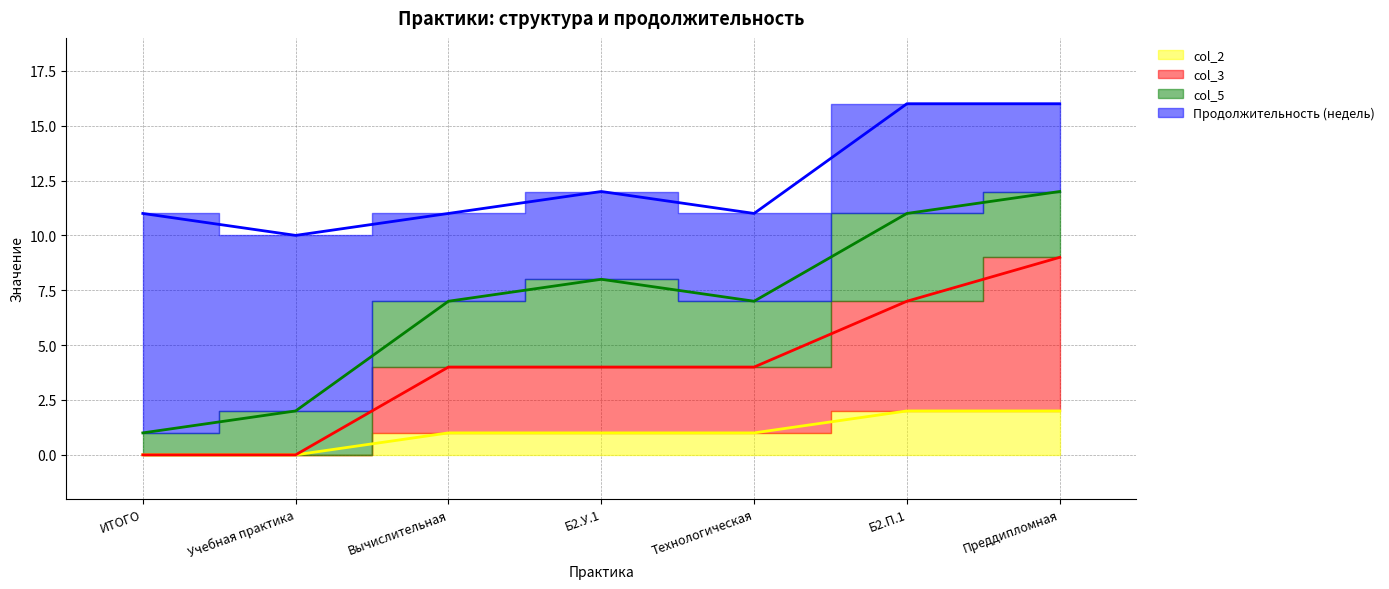

How many col_2 values are between 0 and 2?

7